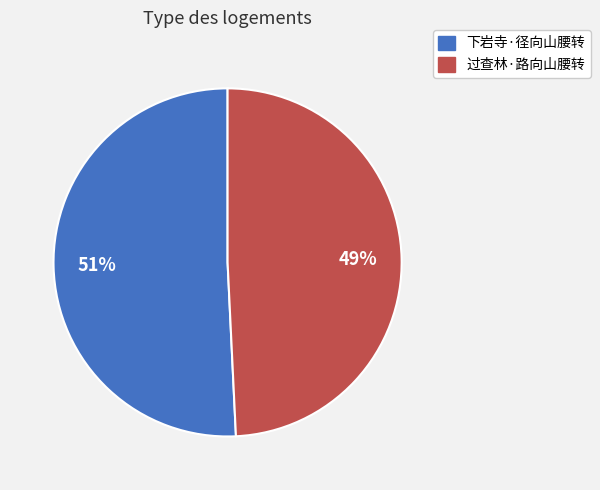

What is the majority slice?

下岩寺·径向山腰转